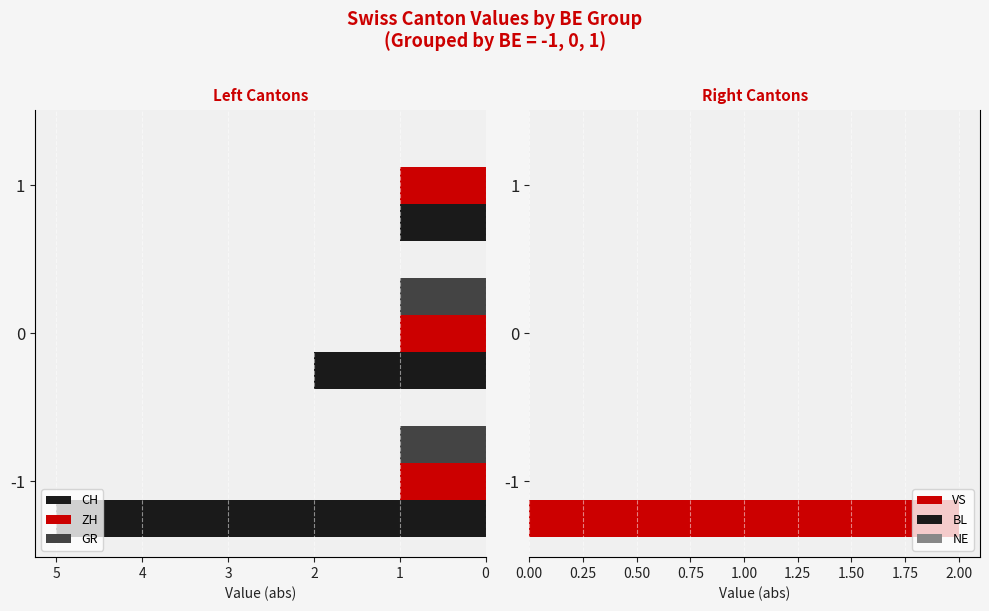

How many bars are there in total?

18